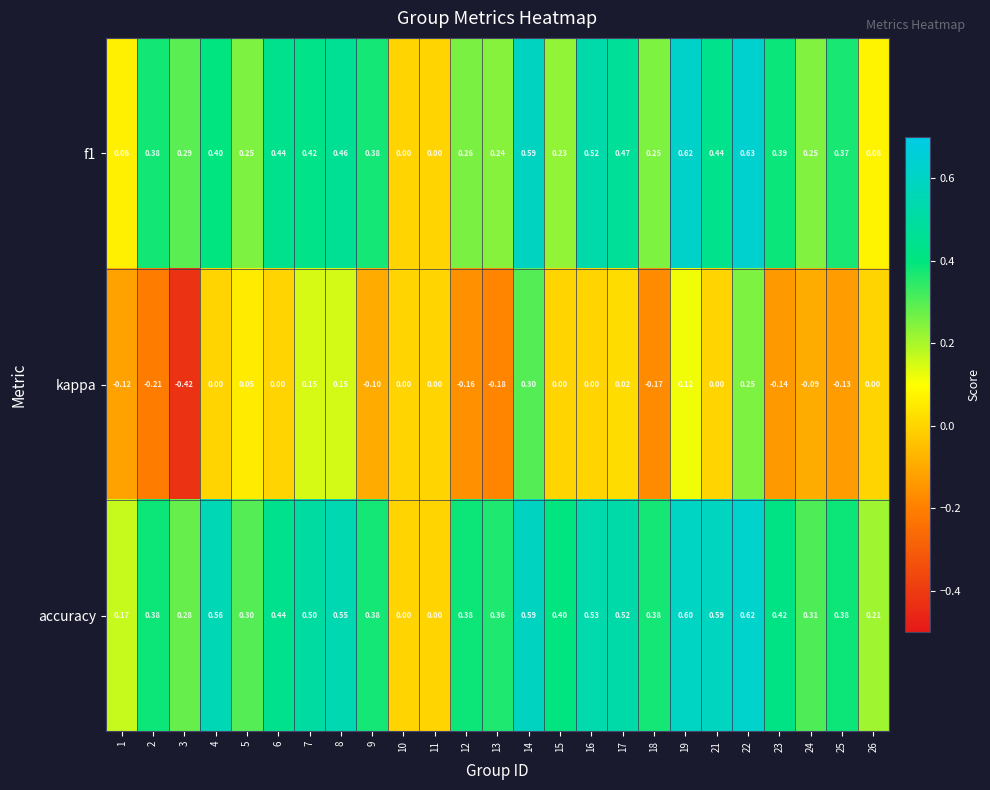

How many positive values does the accuracy series have?

23